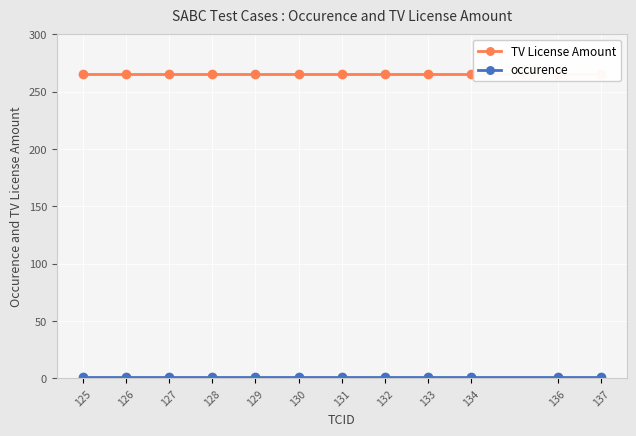

True or false: TV License Amount and occurence intersect in this chart.

False